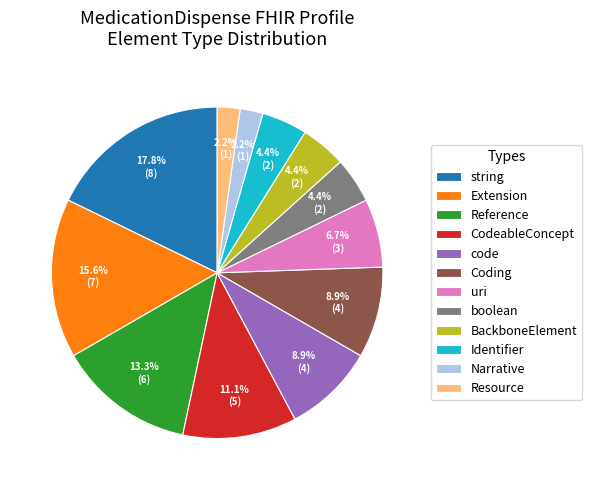

Approximately how many times larger is the value at string compared to Extension?

1.1